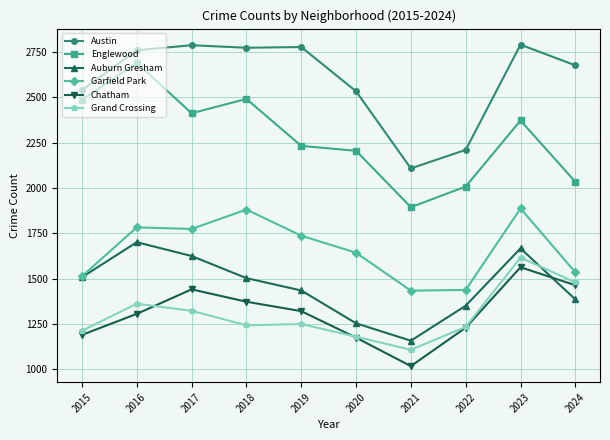

What is the total value across all series at 2017?

11362